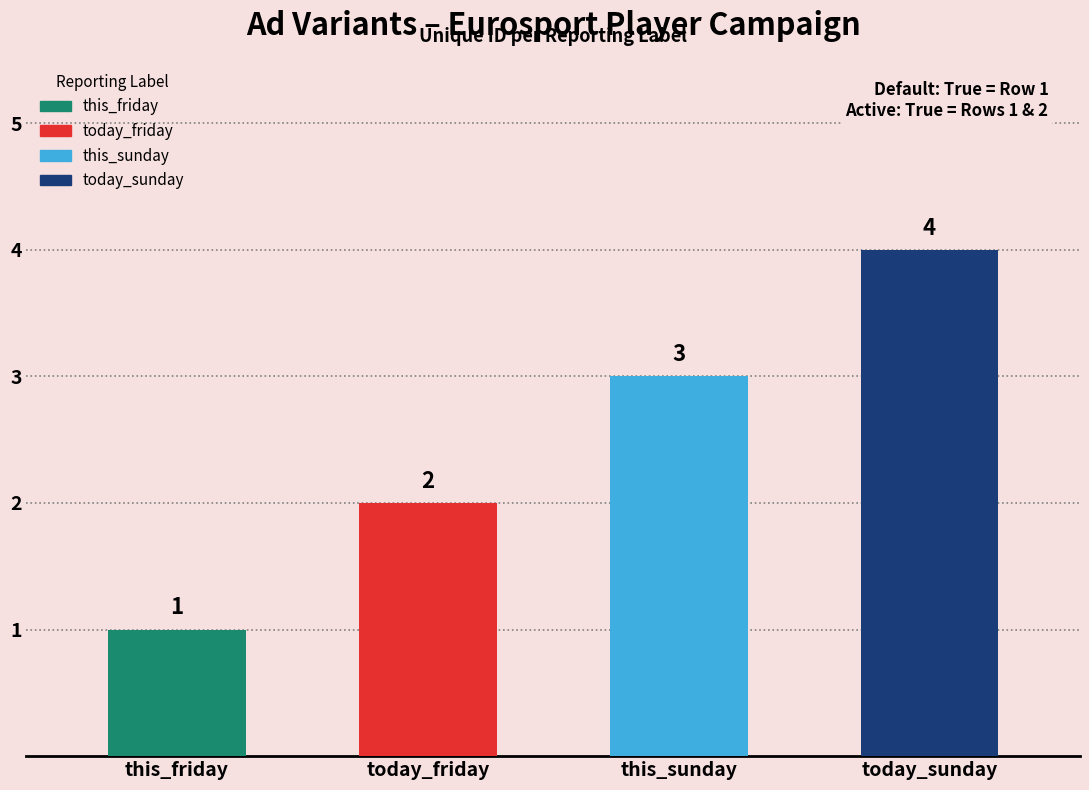

What is the change in value from this_sunday to today_sunday?

+1